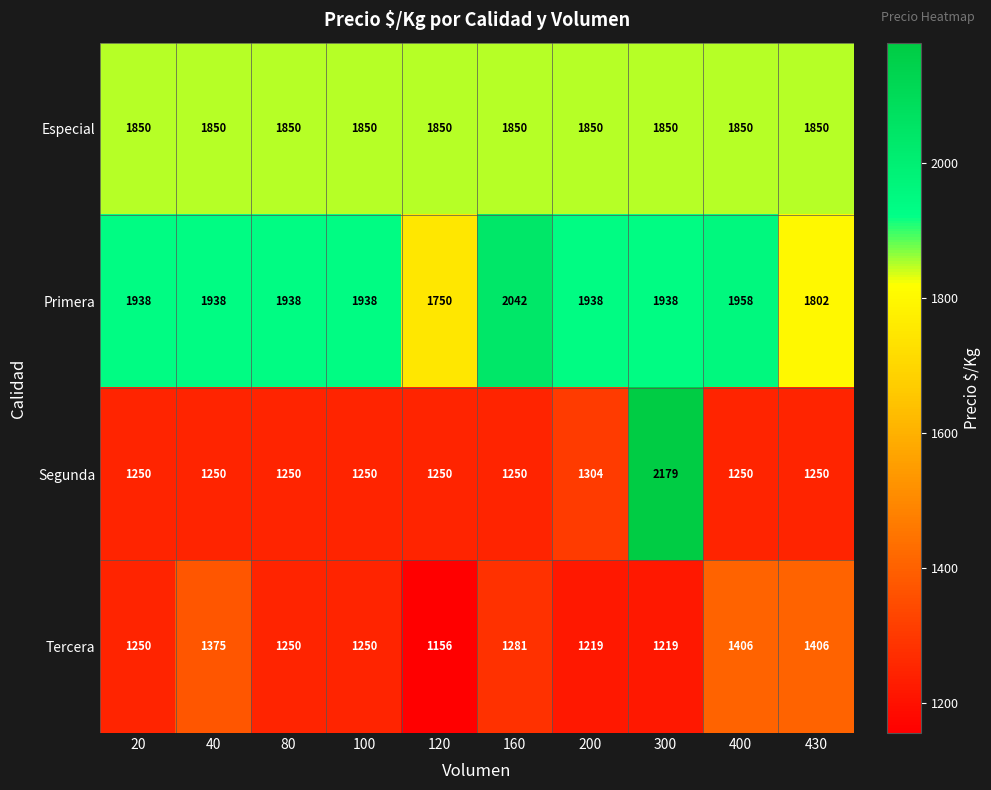

Which series has the largest total across all categories?

Primera